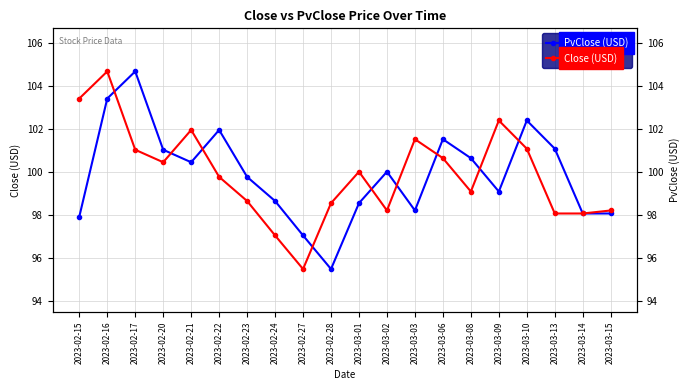

What is the label of the 12th point from the right?

2023-02-27